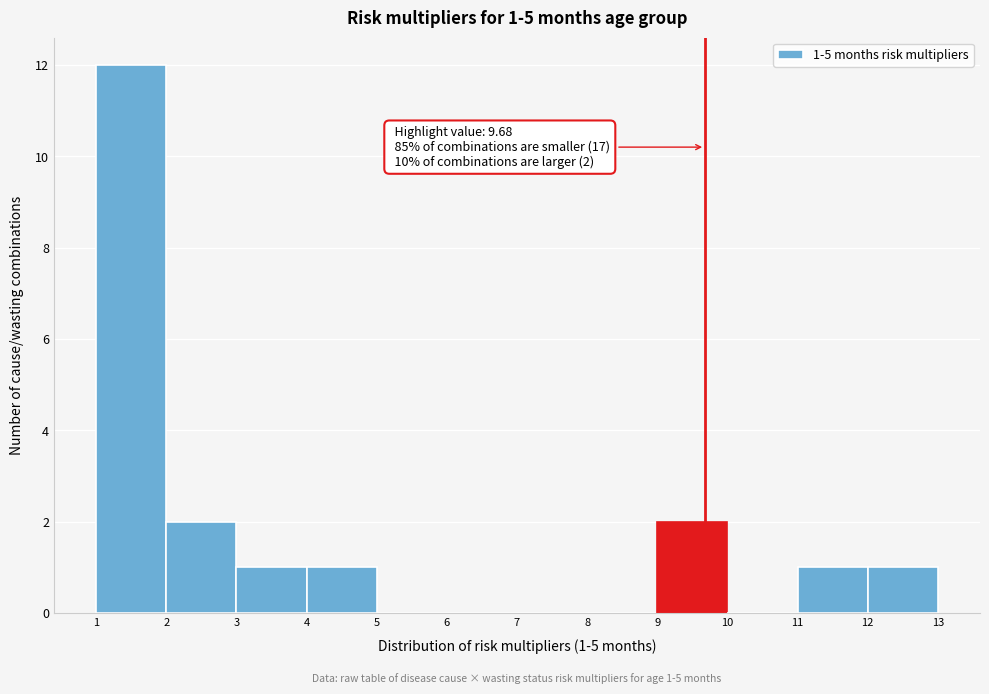

Over which range of the x-axis is the bar tallest?

1 to 2